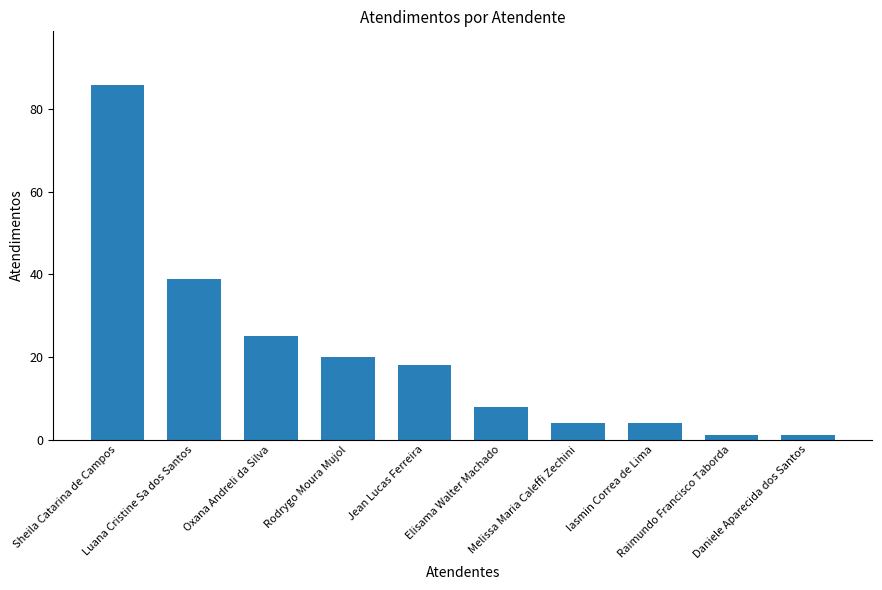

What is the maximum value shown in the chart?

86